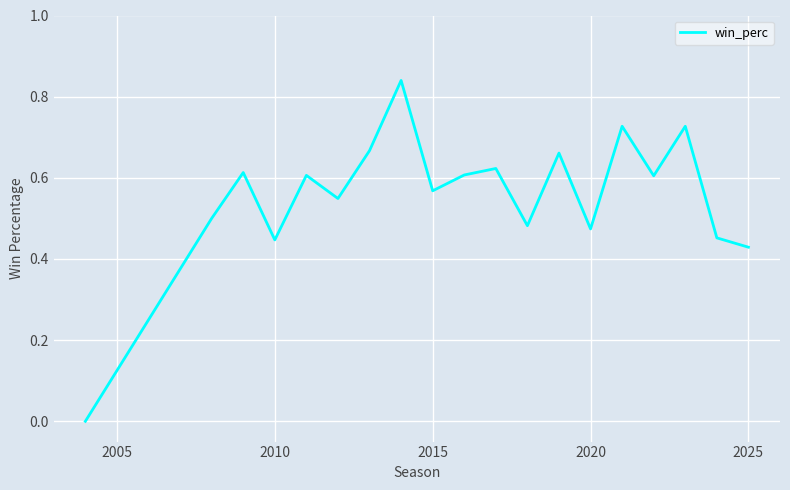

How many values are above zero?

18